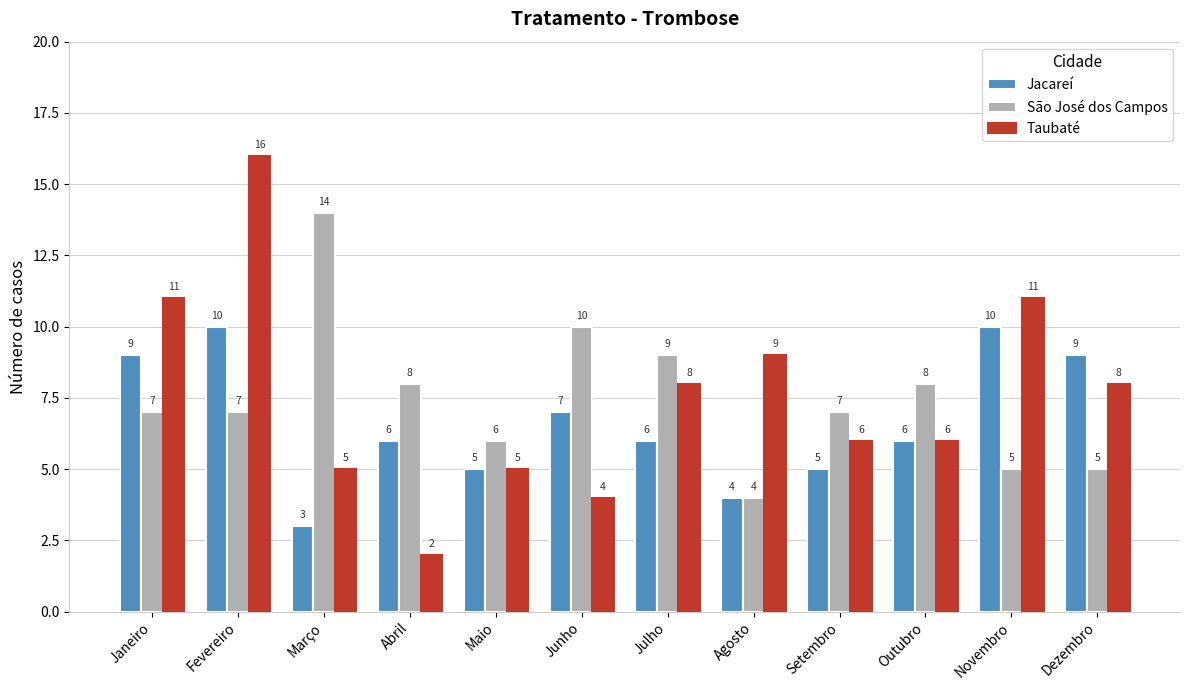

True or false: Jacareí has a value of 5 at Setembro.

True